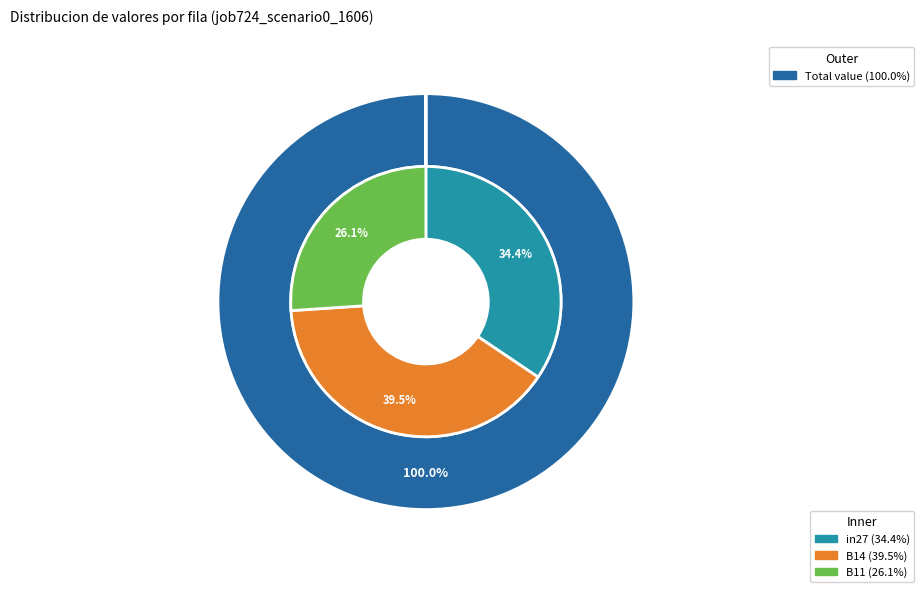

Rank the categories by value from lowest to highest.

B11, in27, B14